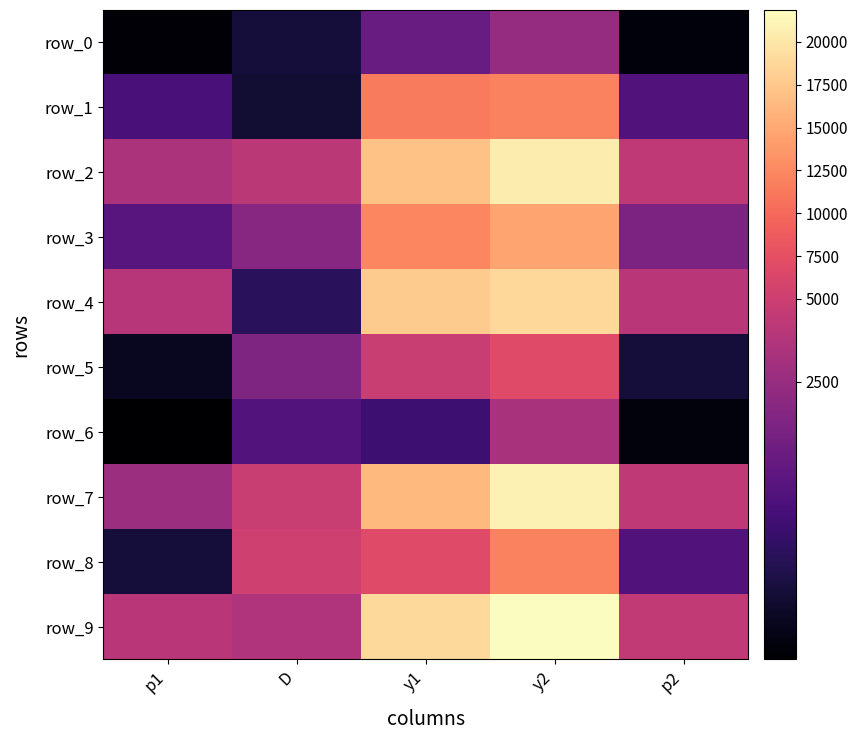

What value does the row_9 series have at p2?

3963.4